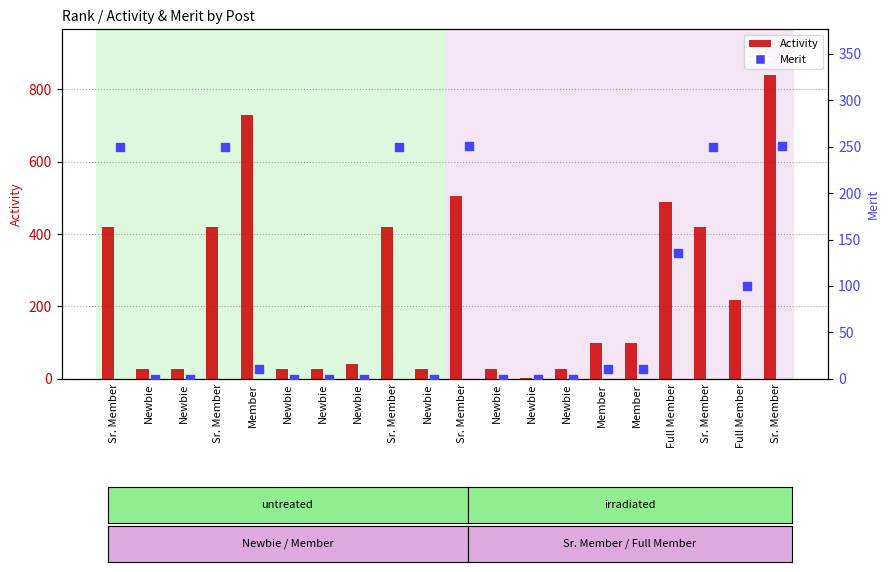

At how many categories does at least one series exceed 588?

2